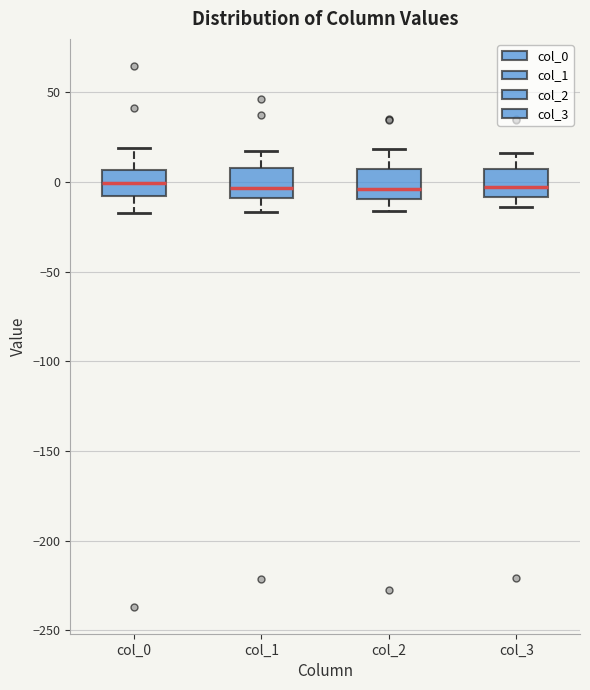

Reading left to right, transcribe this box plot: for each box, give where its median line is, the range the box spans, and where its two whiskers end, as read against the y-axis. The values are not printed on the chart, so give them approximately, as read against the axis.

col_0: median 0, box -10 to 5, whiskers -15 to 20
col_1: median -5, box -10 to 10, whiskers -15 to 15
col_2: median -5, box -10 to 5, whiskers -15 to 20
col_3: median -5, box -10 to 5, whiskers -15 to 15